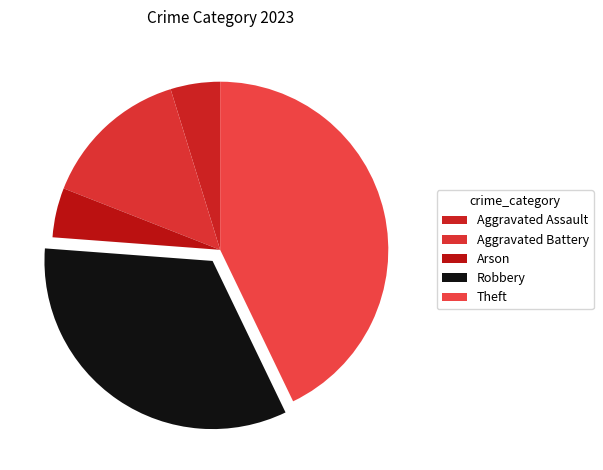

To the nearest percent, what percentage of the pie is Arson?

5%